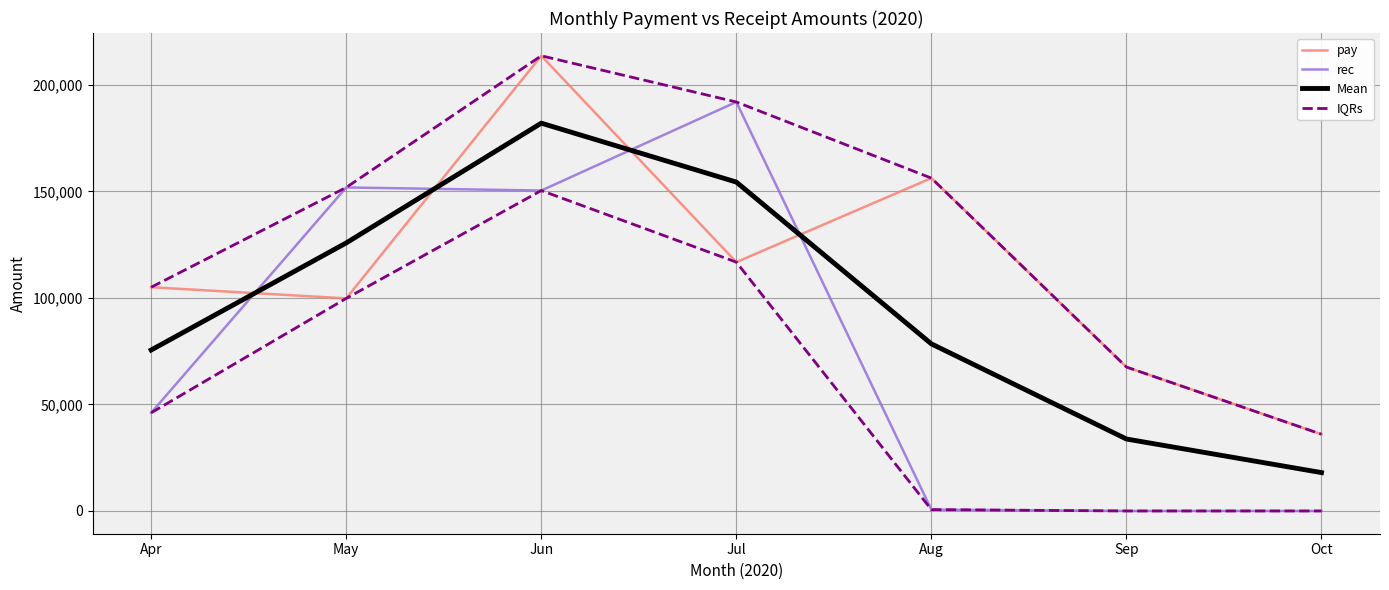

The pay series shows 69226.9 at Apr. True or false?

False